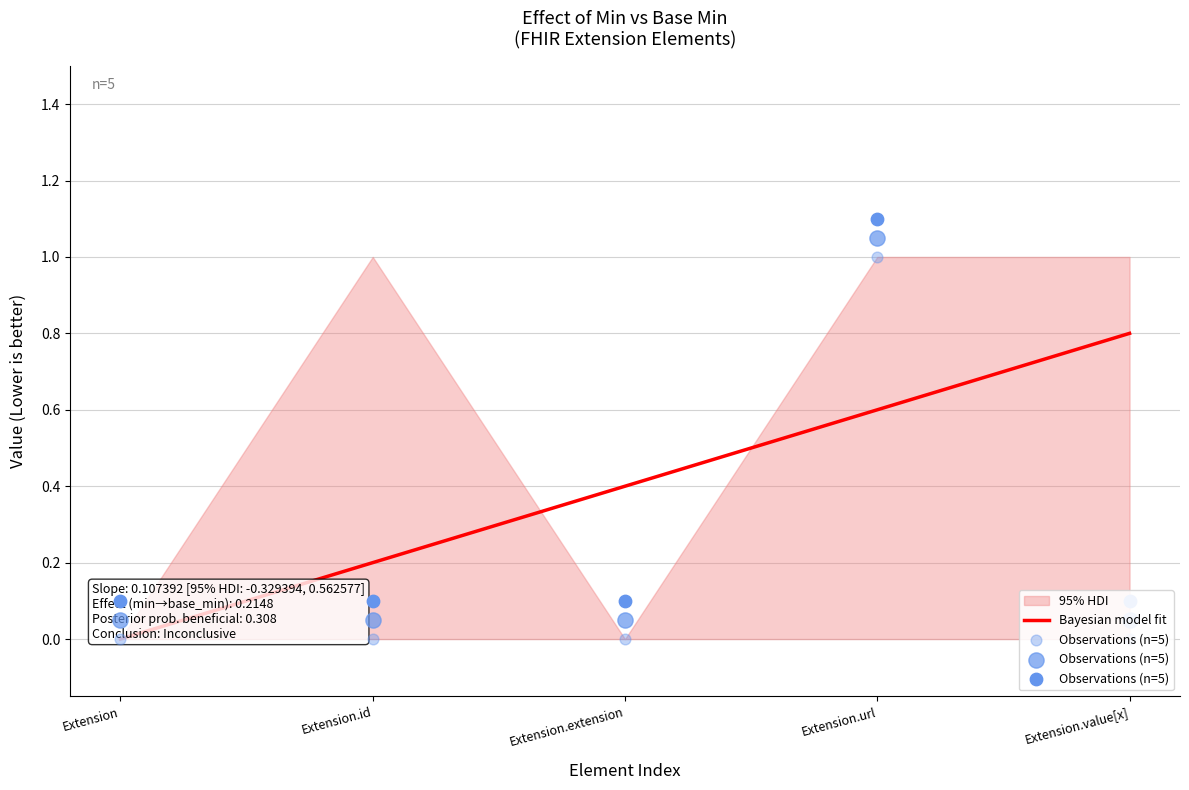

Which series has the largest Y range (max minus min)?

Observations (n=5)